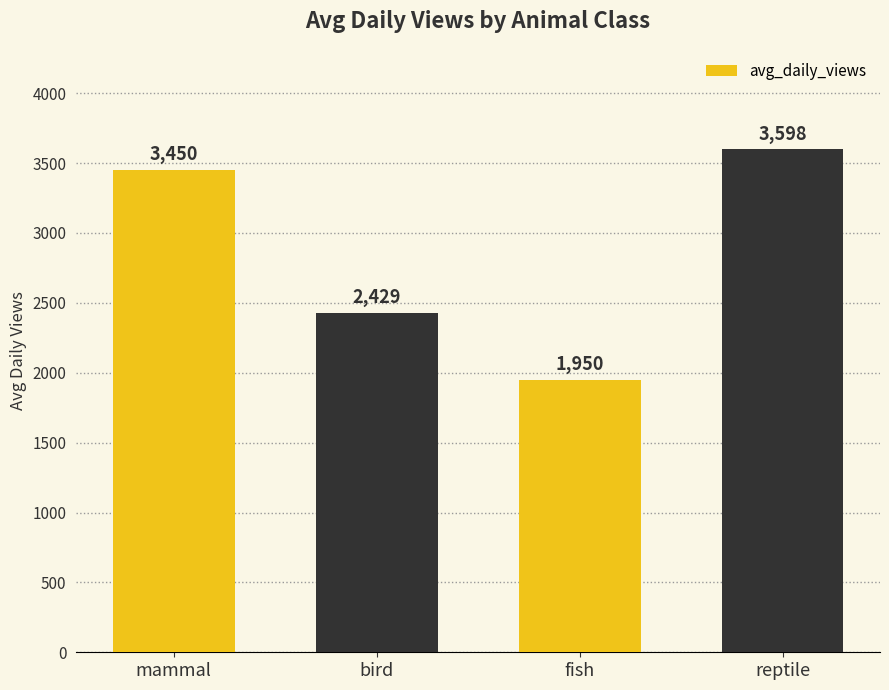

What is the average value?

2856.9